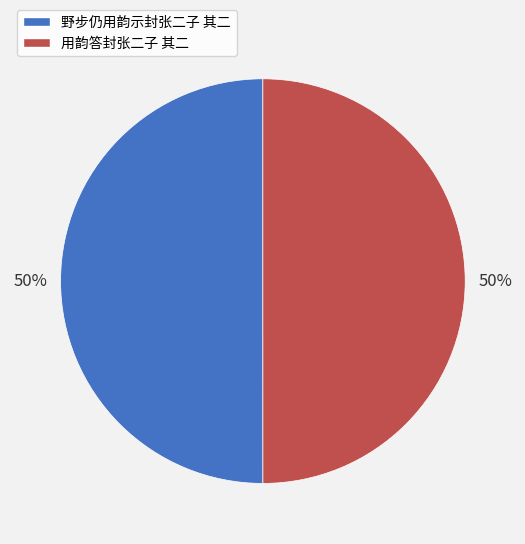

Is the sum of 用韵答封张二子 其二 and 野步仍用韵示封张二子 其二 greater than half?

Yes